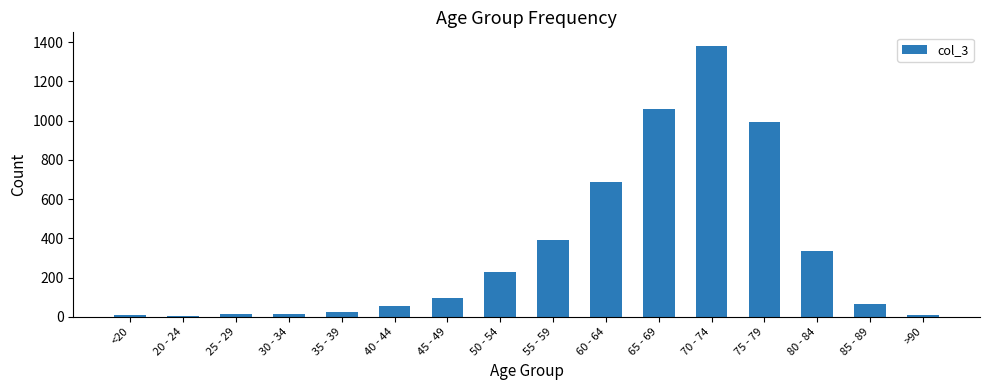

True or false: the data shows 1910 at 70 - 74.

False